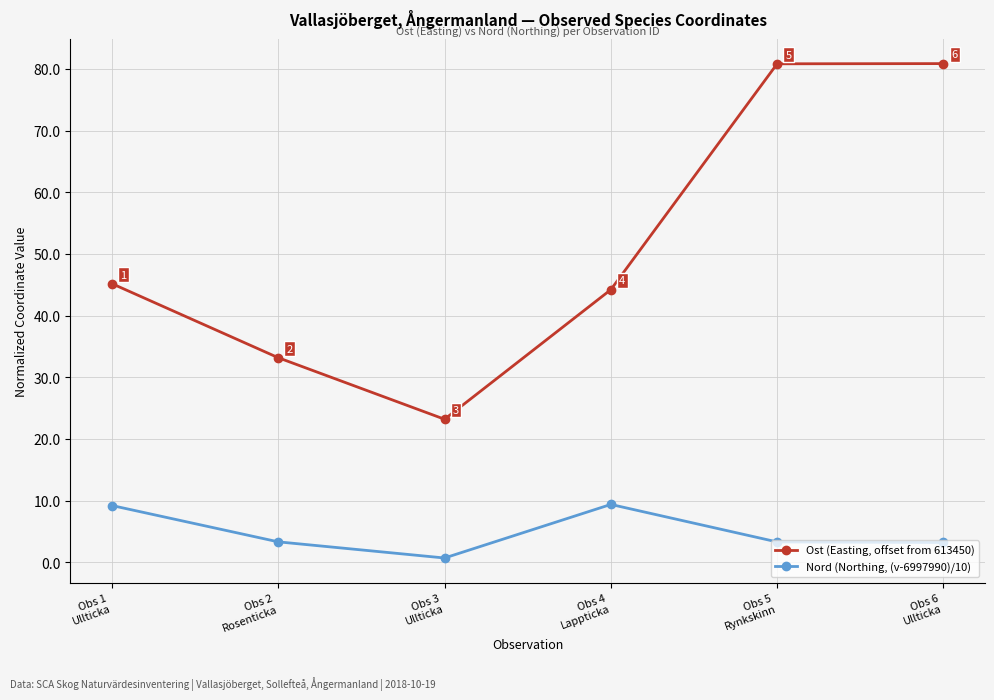

What position from the right is Obs 2
Rosenticka?

5